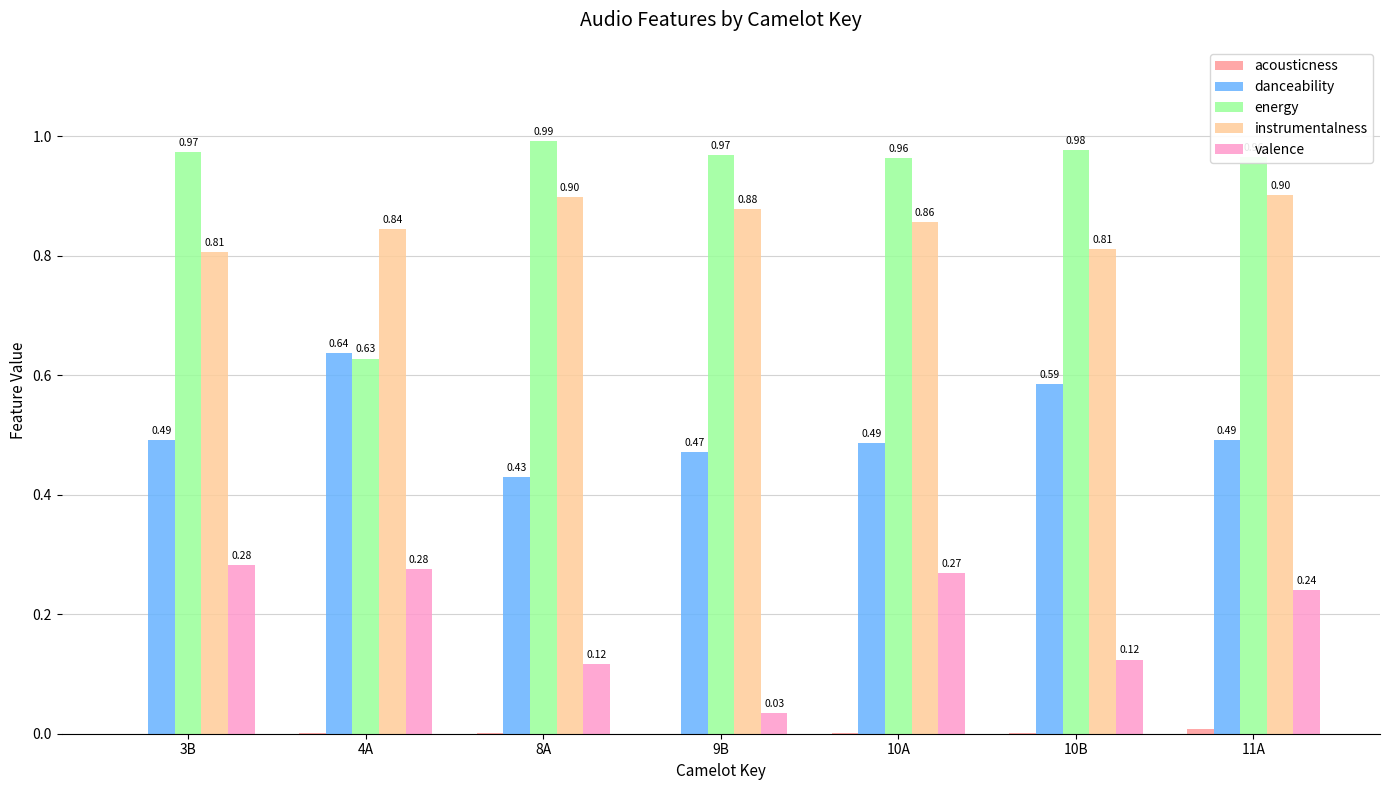

How many distinct data groups are displayed?

5